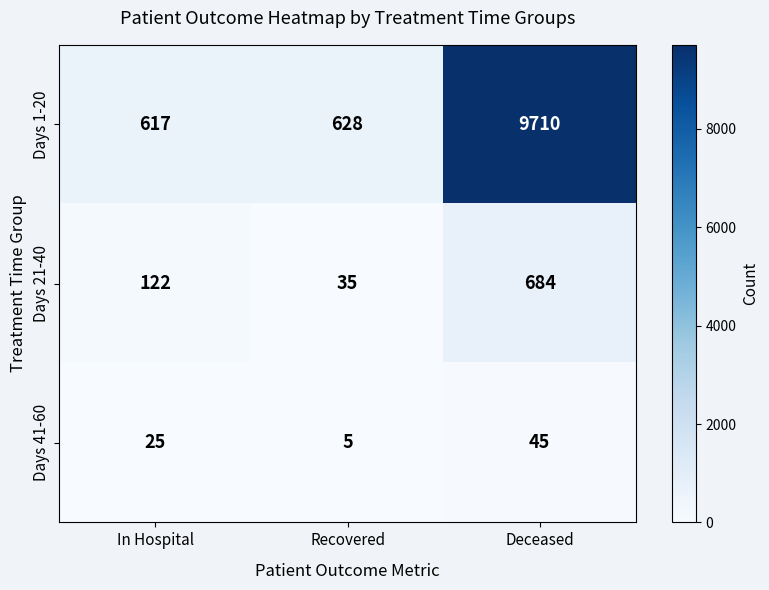

At In Hospital, list the series in order from largest to smallest.

Days 1-20, Days 21-40, Days 41-60